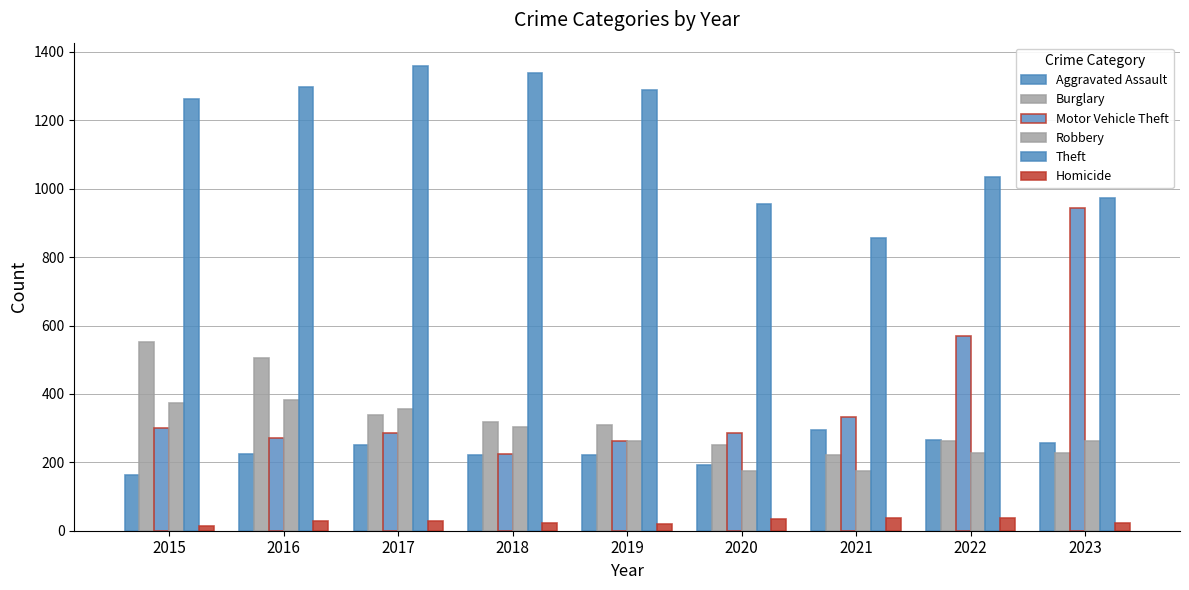

Count the number of categories in the chart.

9